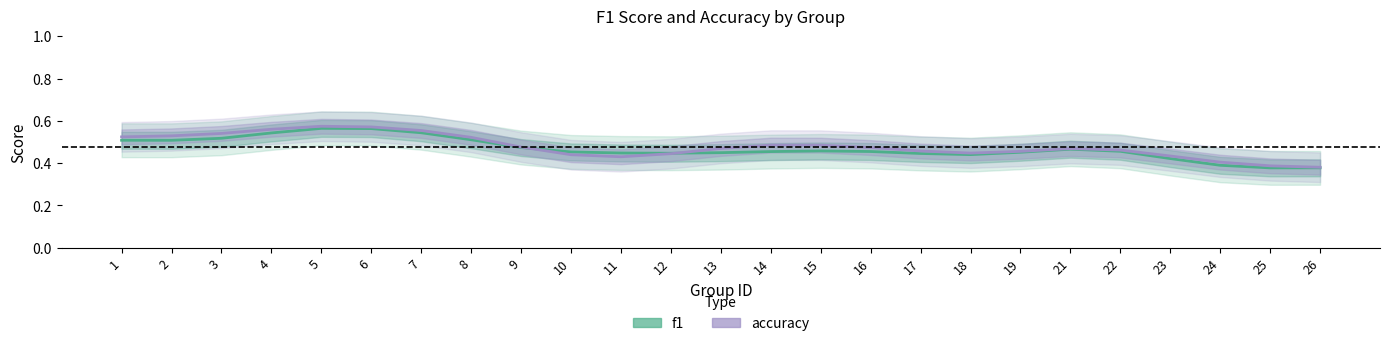

At which label is accuracy closest to 0?

26